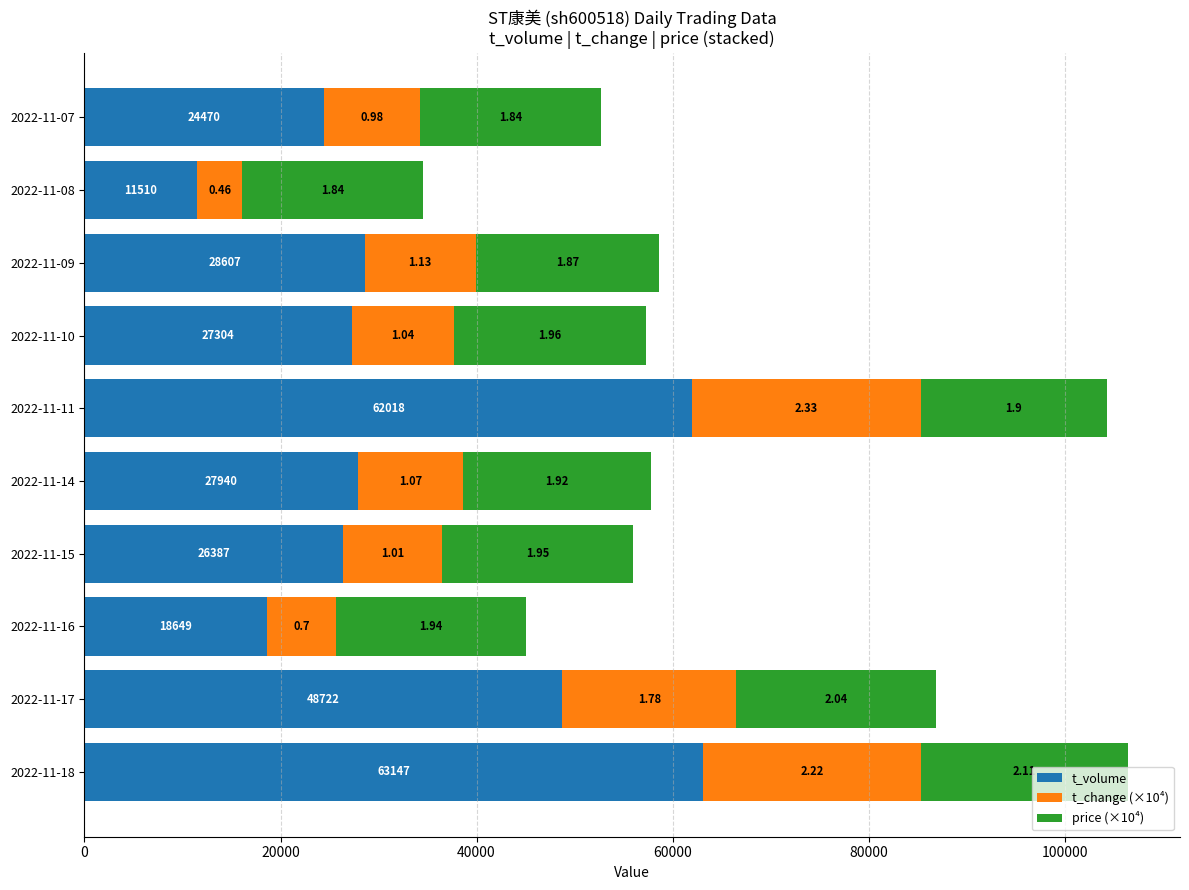

What are all the series names shown in the legend?

t_volume, t_change (×10⁴), price (×10⁴)